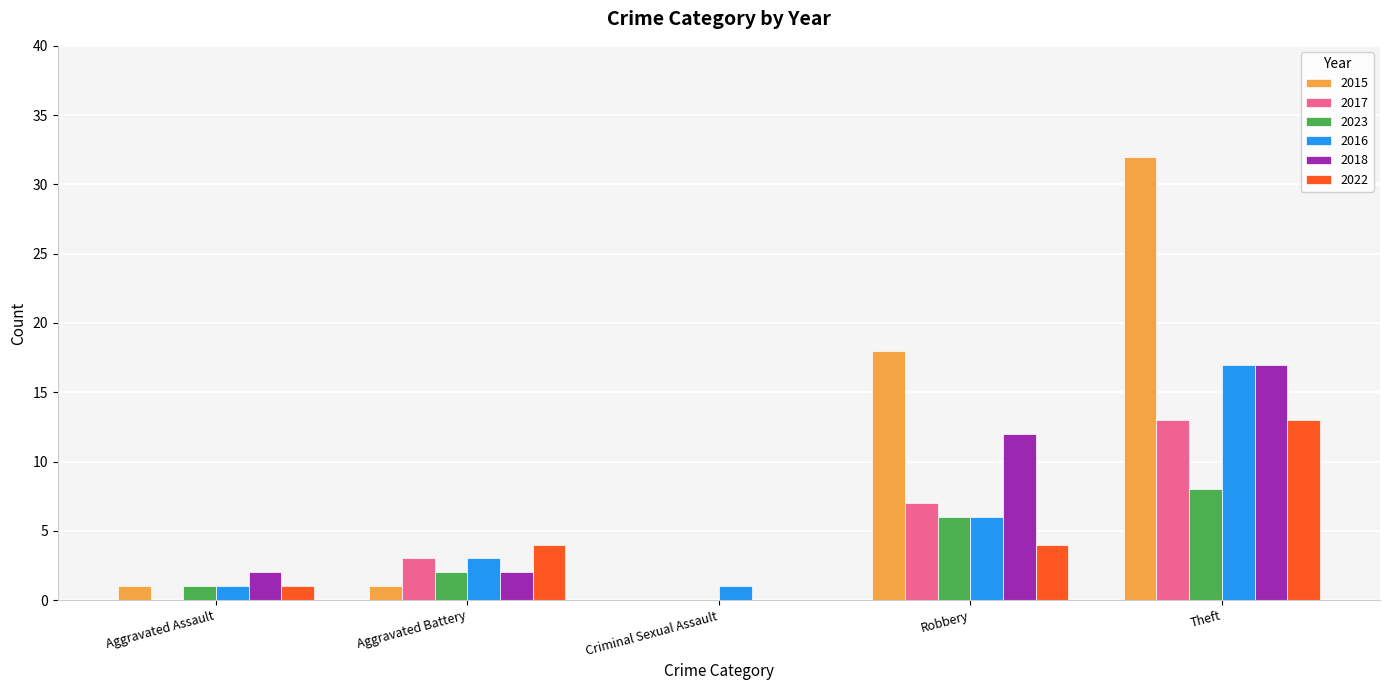

True or false: 2022 has a value of 5 at Criminal Sexual Assault.

False